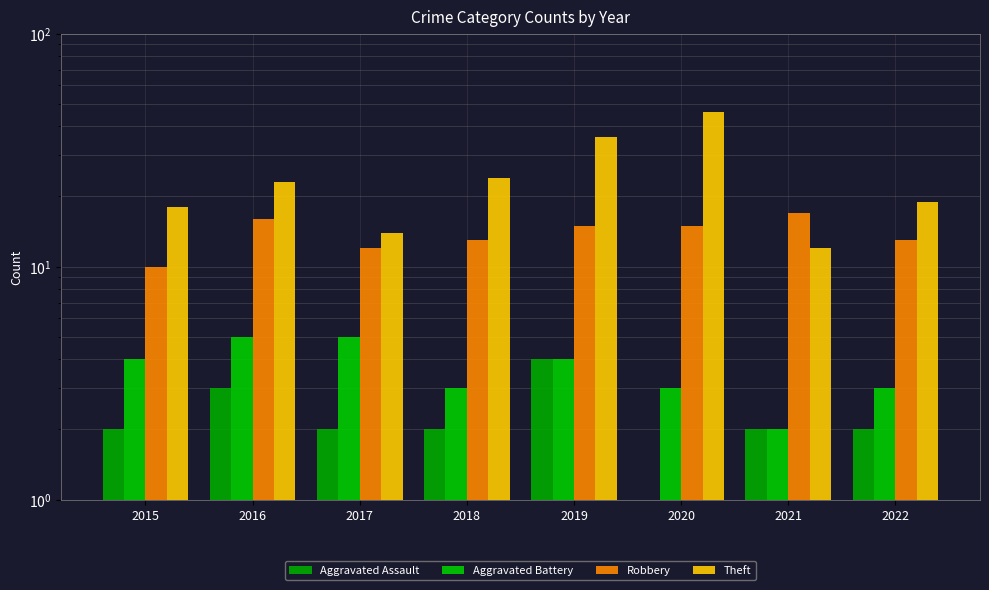

What is the value of the Robbery bar at the 4th from the left?

13